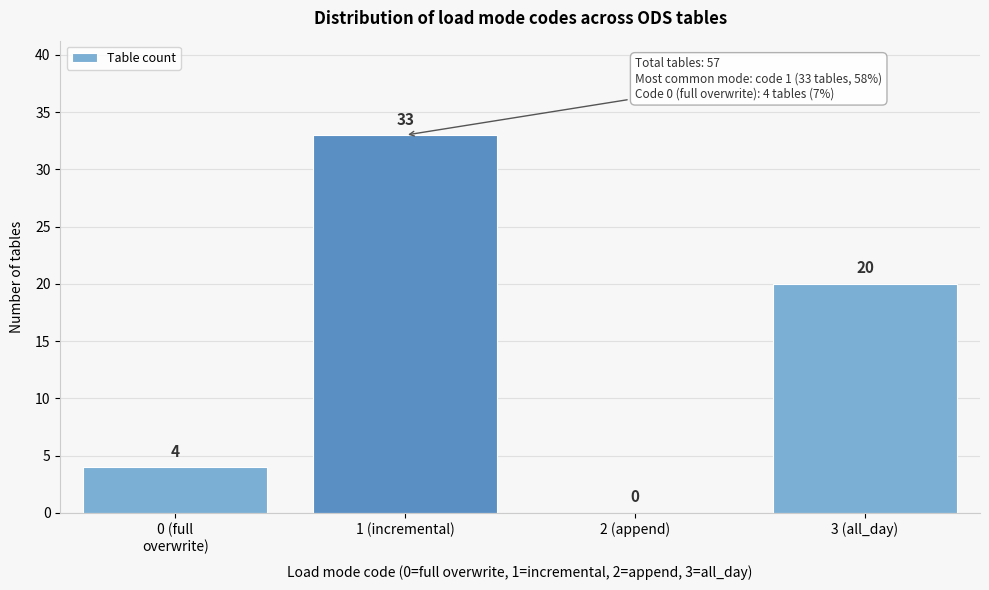

What is the change in value from 1 (incremental) to 3 (all_day)?

-13